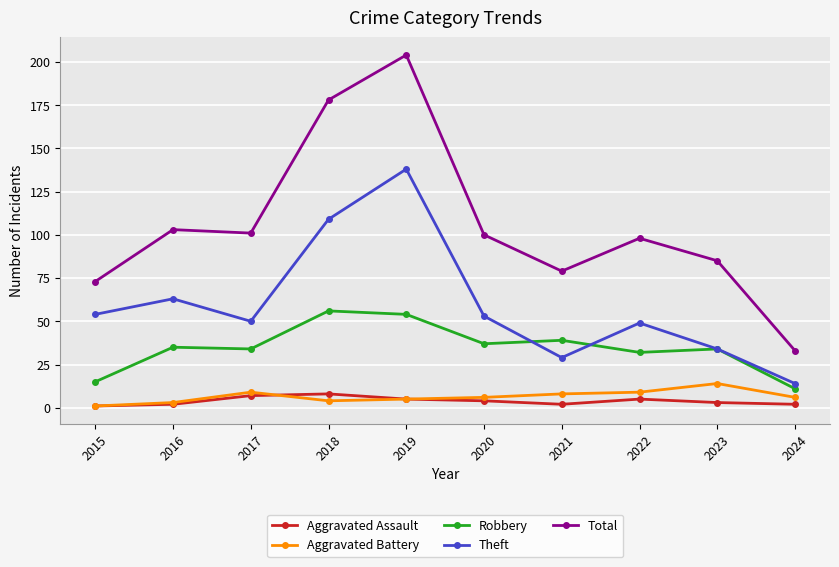

What is the value of the Aggravated Assault point at the 8th from the left?

5